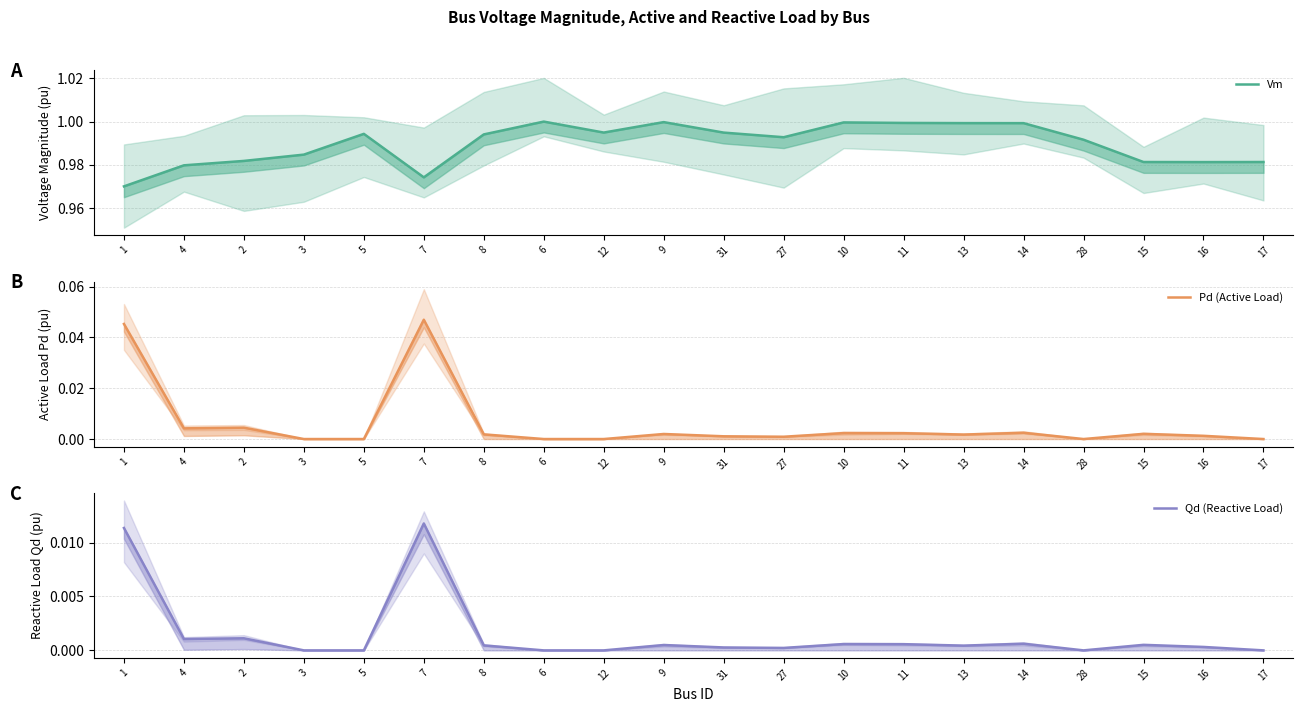

True or false: Vm has a value of 1.0 at 7.

True